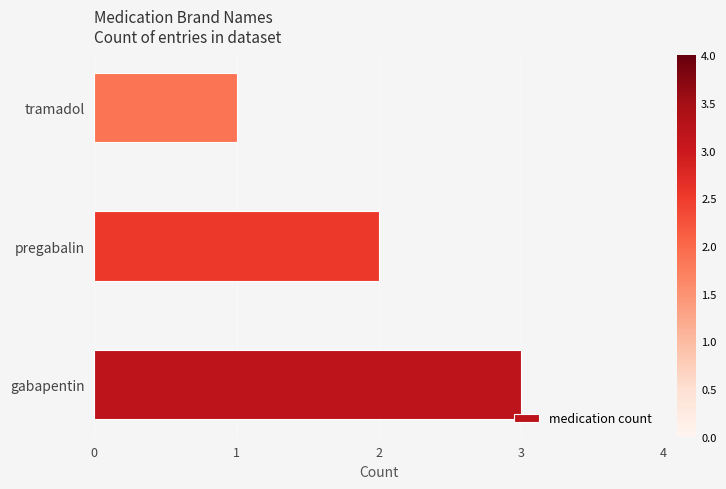

Where is the data nearest to the value 2?

pregabalin